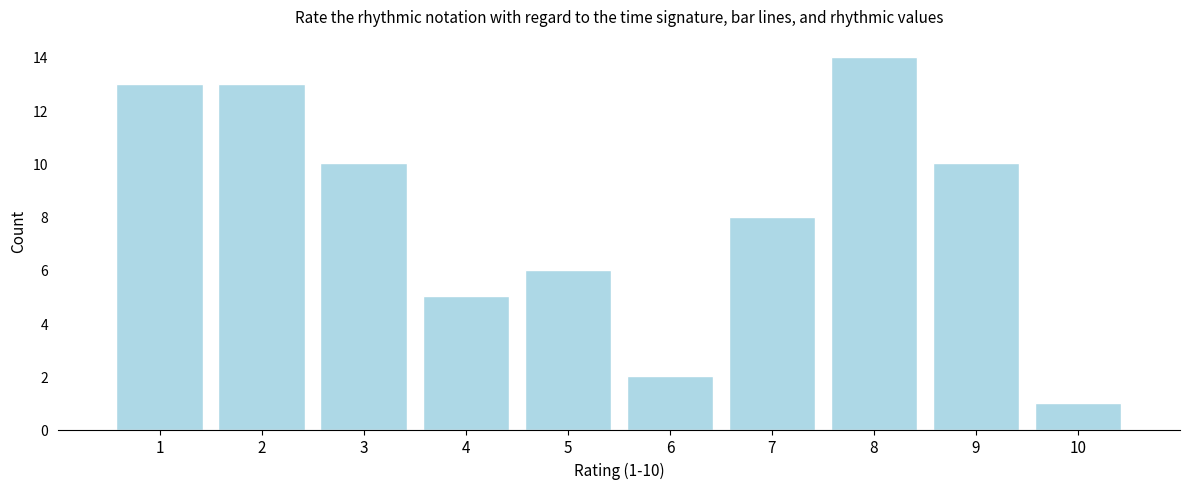

Over which range of the x-axis is the bar tallest?

7.5 to 8.5